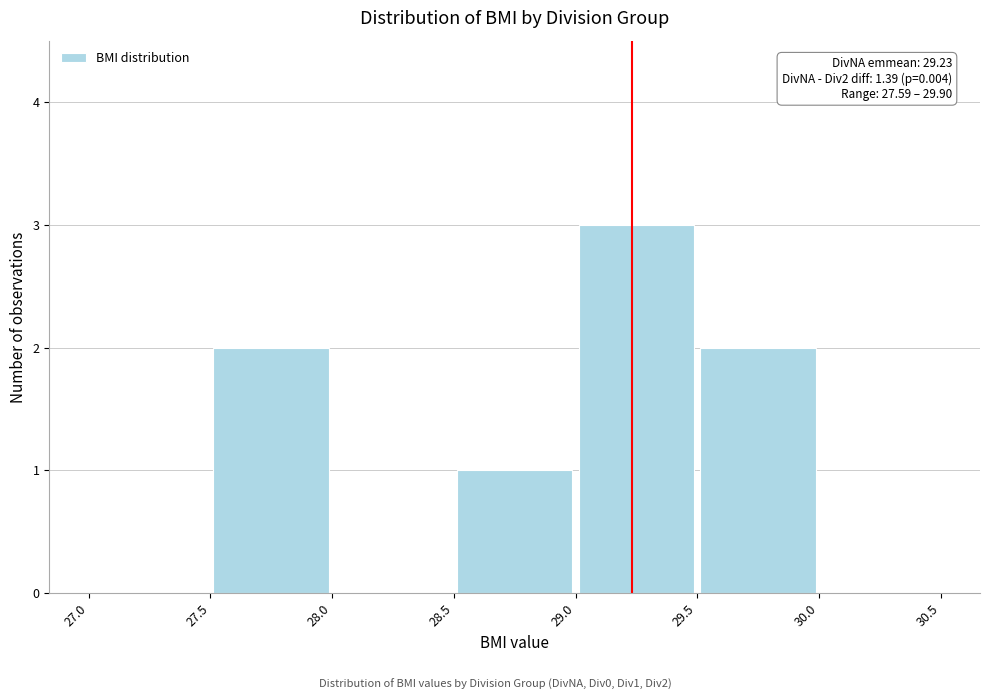

Which range on the x-axis has the tallest bar?

29.0 to 29.5